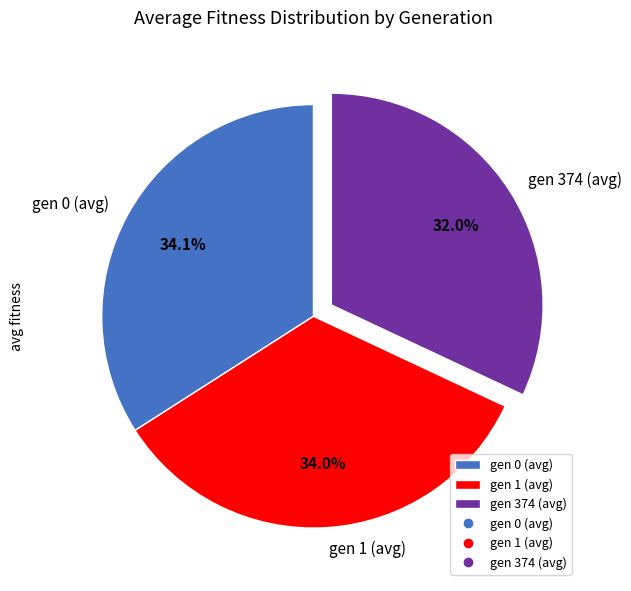

To the nearest percent, what portion does gen 0 (avg) represent?

34%